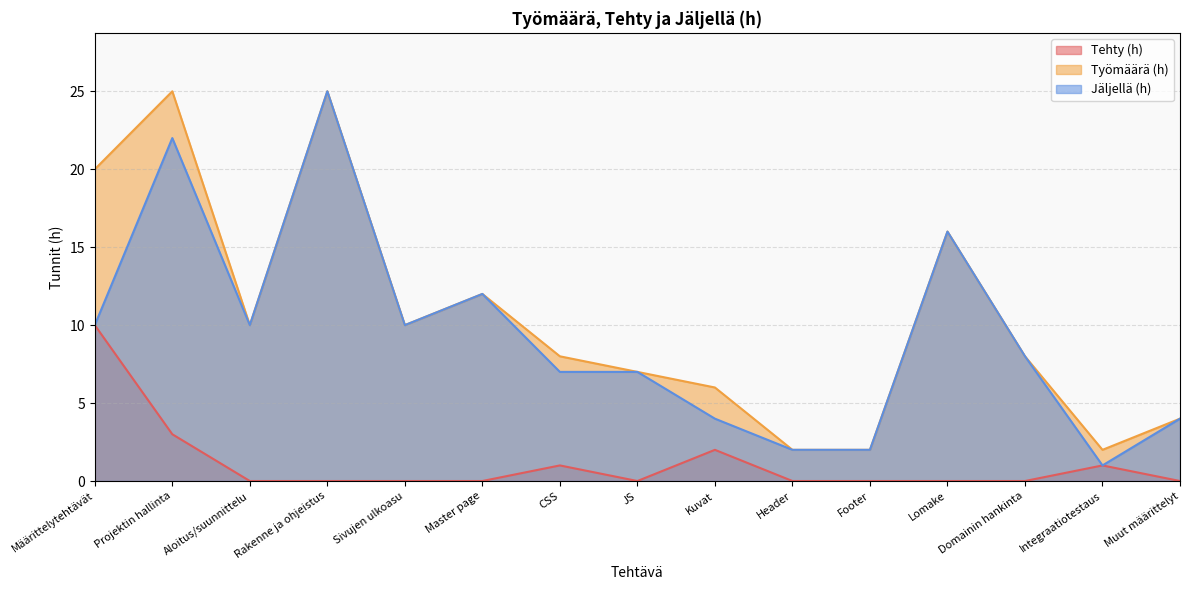

What is the sum of all Jäljellä (h) values?

140